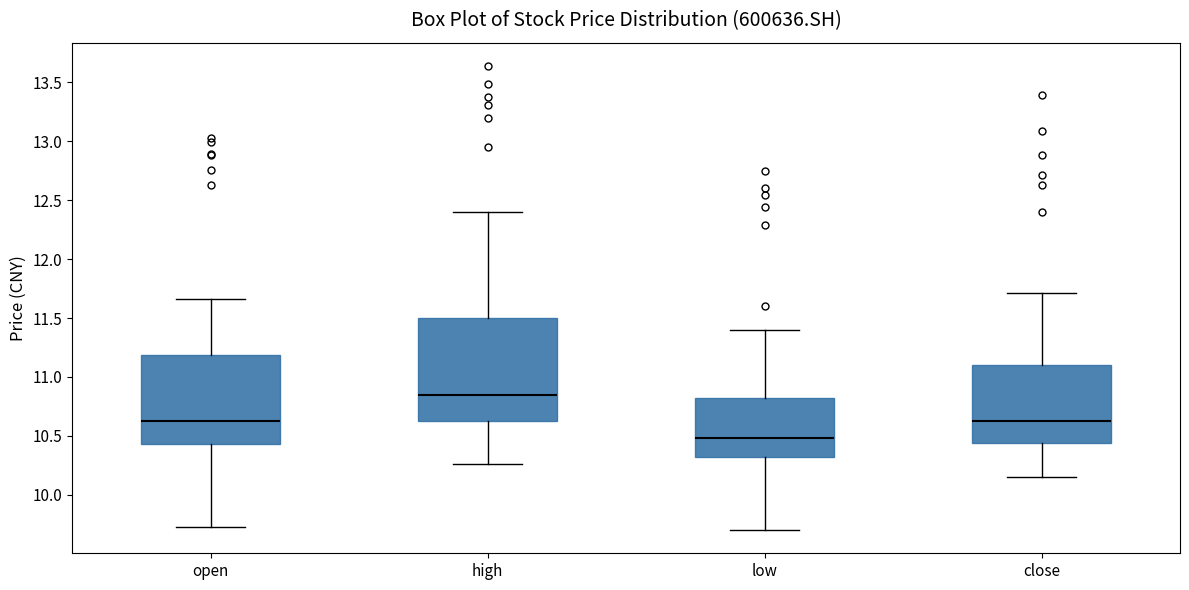

Which box has the lowest median line?

low